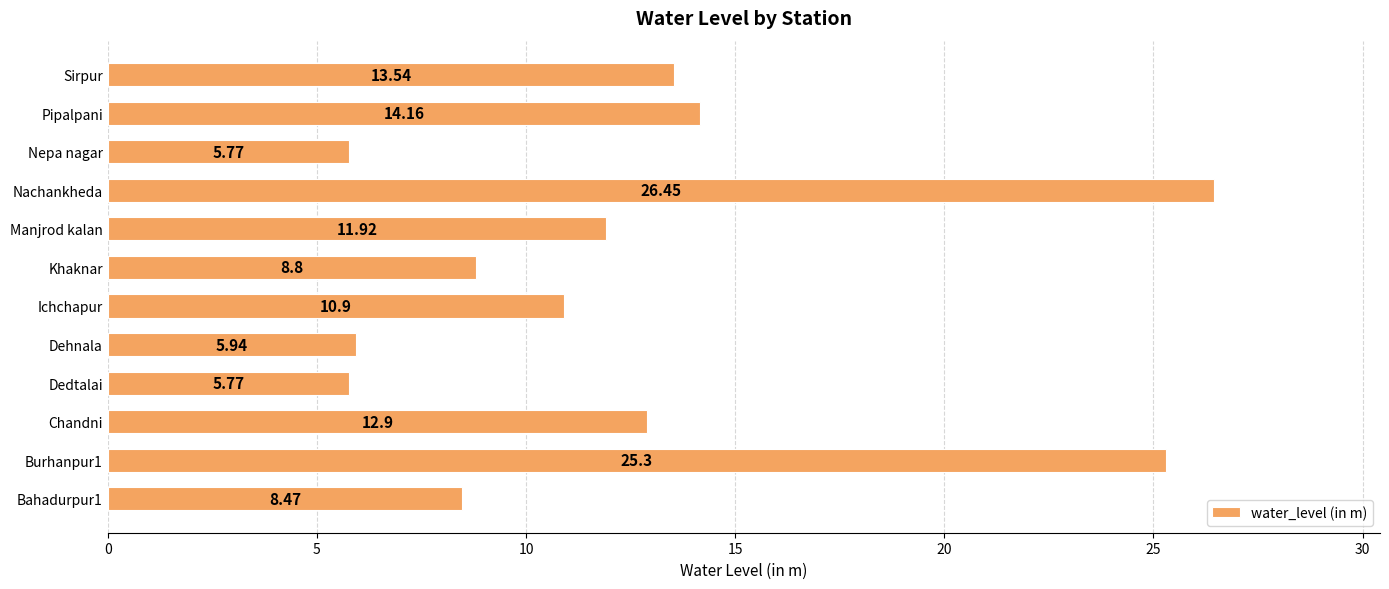

What is the average value?

12.5